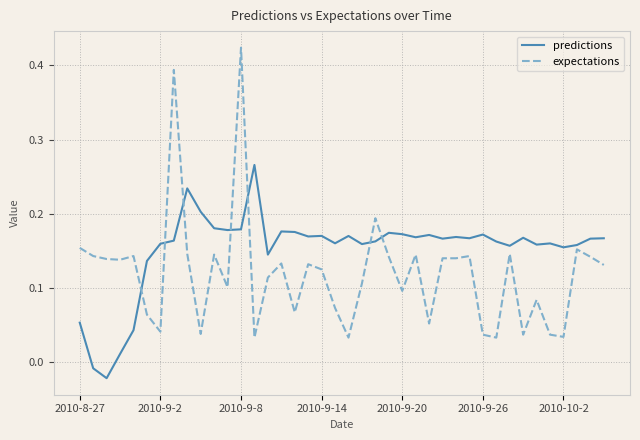

Which series has the largest range (max minus min)?

expectations